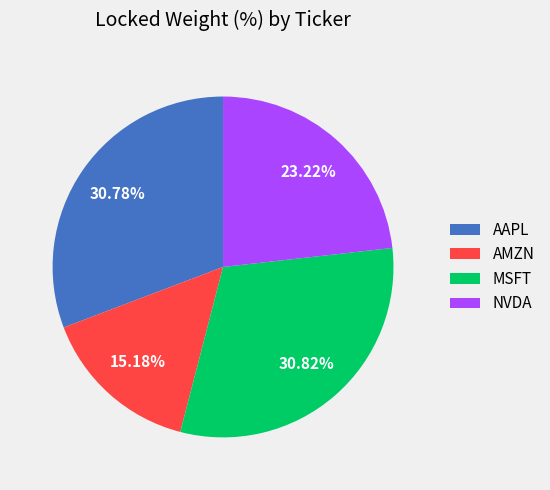

Count the number of slices in the pie.

4